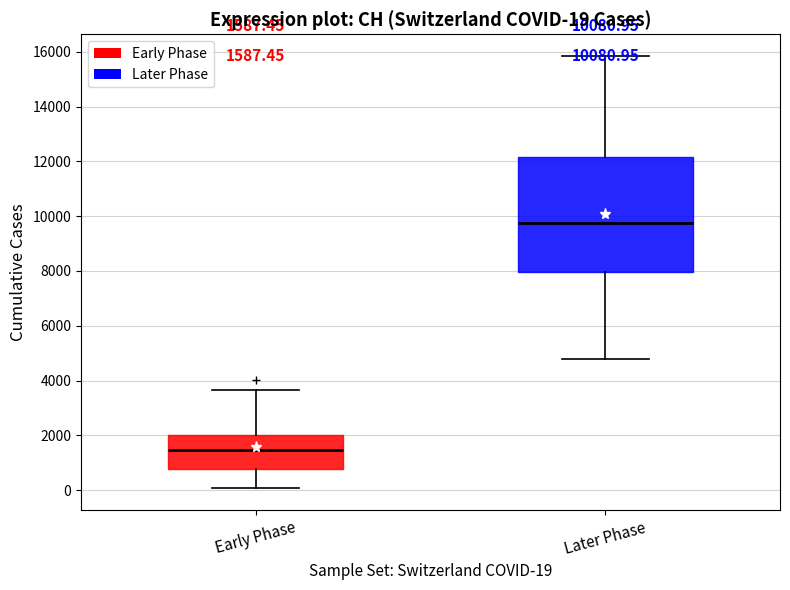

Which box has the lowest median line?

Early Phase